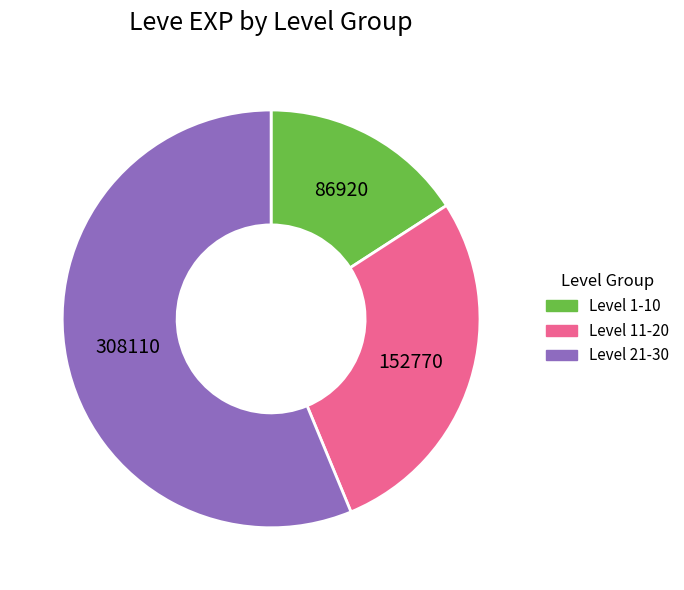

Does any single category account for the majority?

Yes